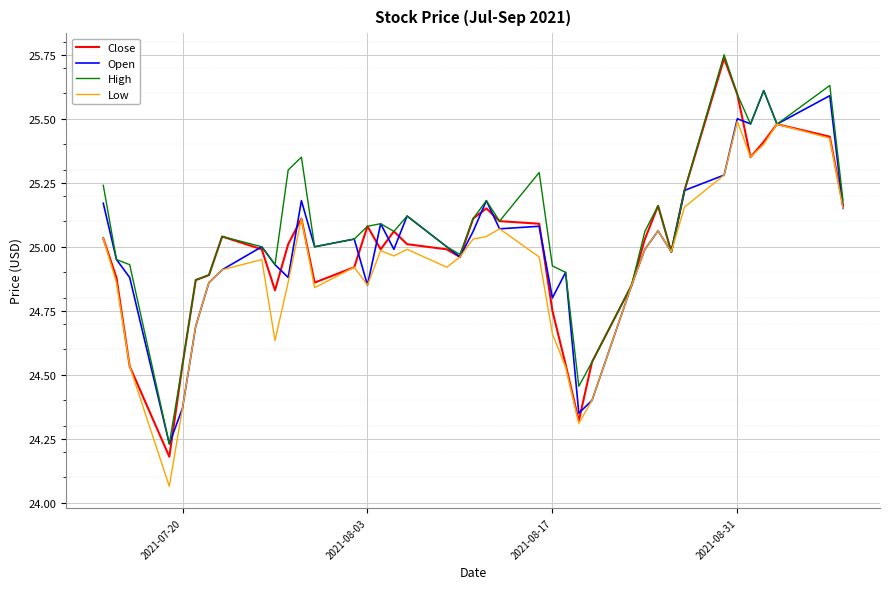

Which series has the widest spread of values?

Close